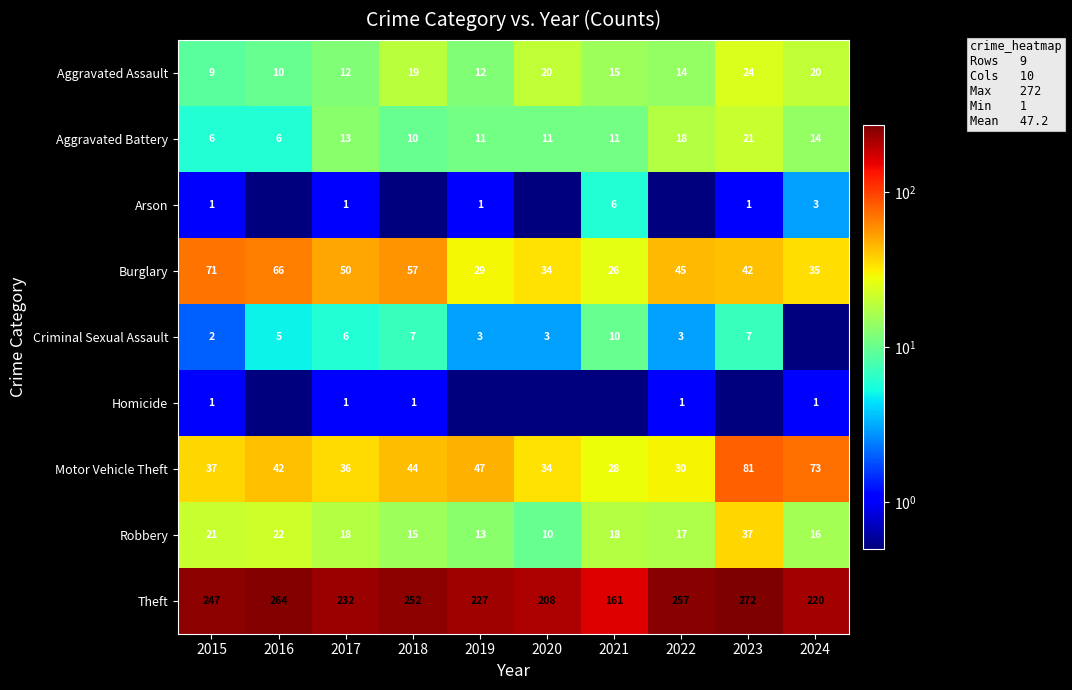

Rank the categories by Burglary value from lowest to highest.

2021, 2019, 2020, 2024, 2023, 2022, 2017, 2018, 2016, 2015